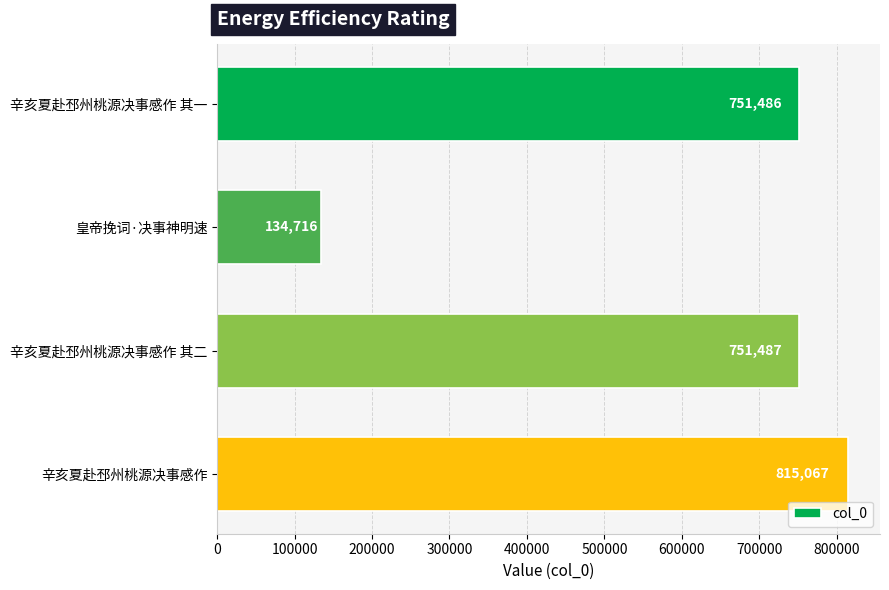

What is the sum of all values?

2452756